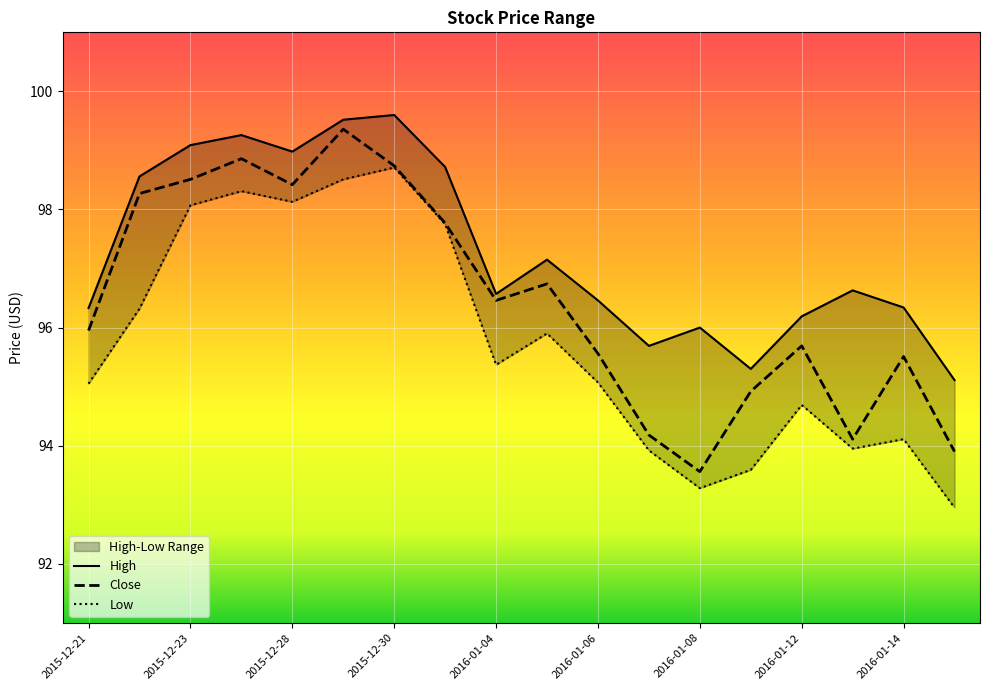

True or false: Close has a value of 95.7 at 2016-01-12.

True